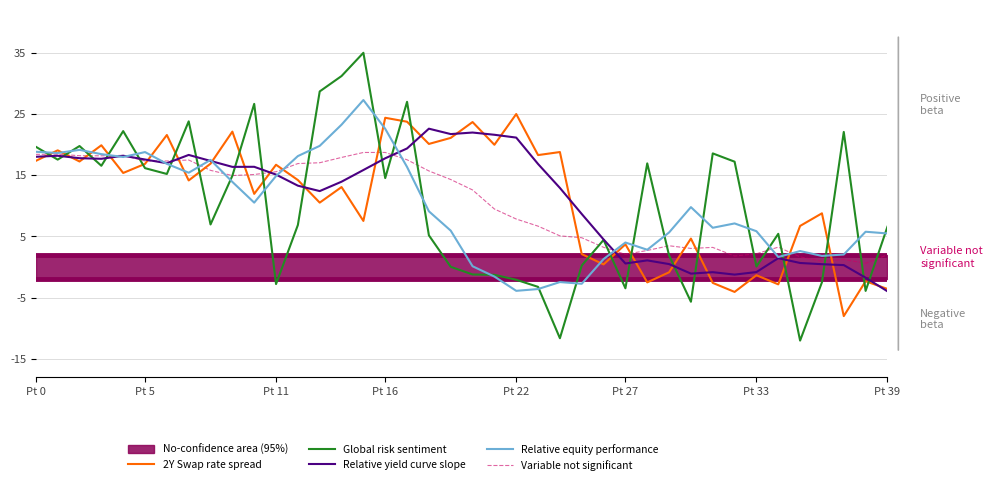

How many interior local peaks does the 2Y Swap rate spread series have?

15